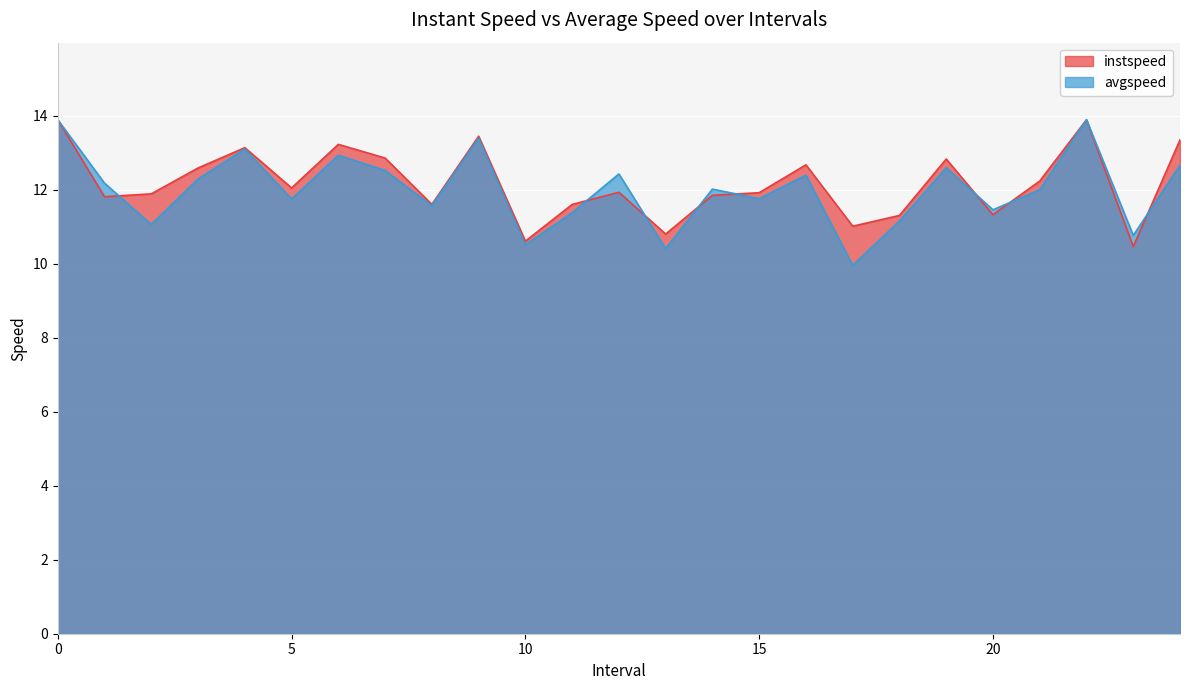

What is the spread (max minus min) of values at 14.0?

0.2